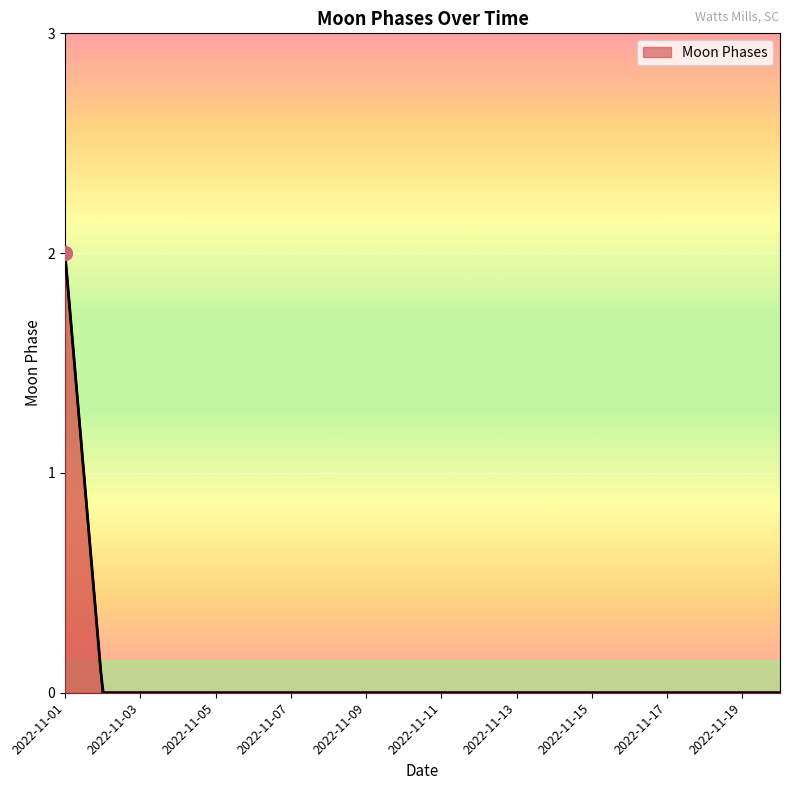

Reading right to left, what are all the values shown in this chart?

0	0	0	0	0	0	0	0	0	0	0	0	0	0	0	0	0	0	0	2